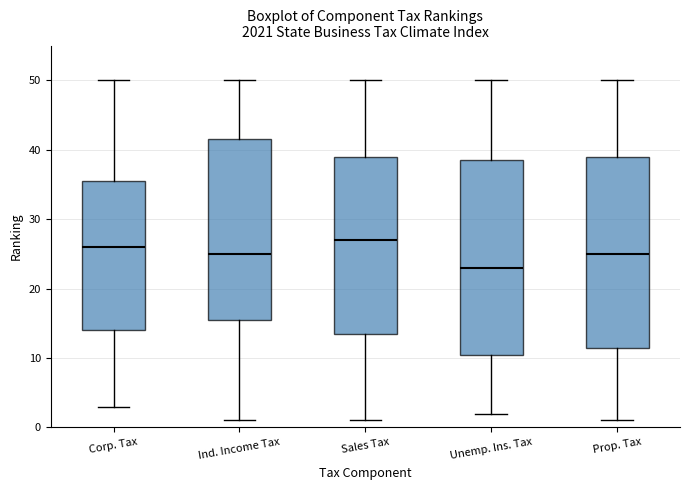

Where does the median line of the box for Prop. Tax sit on the y-axis? The values are not printed on the chart, so give them approximately, as read against the axis.

25